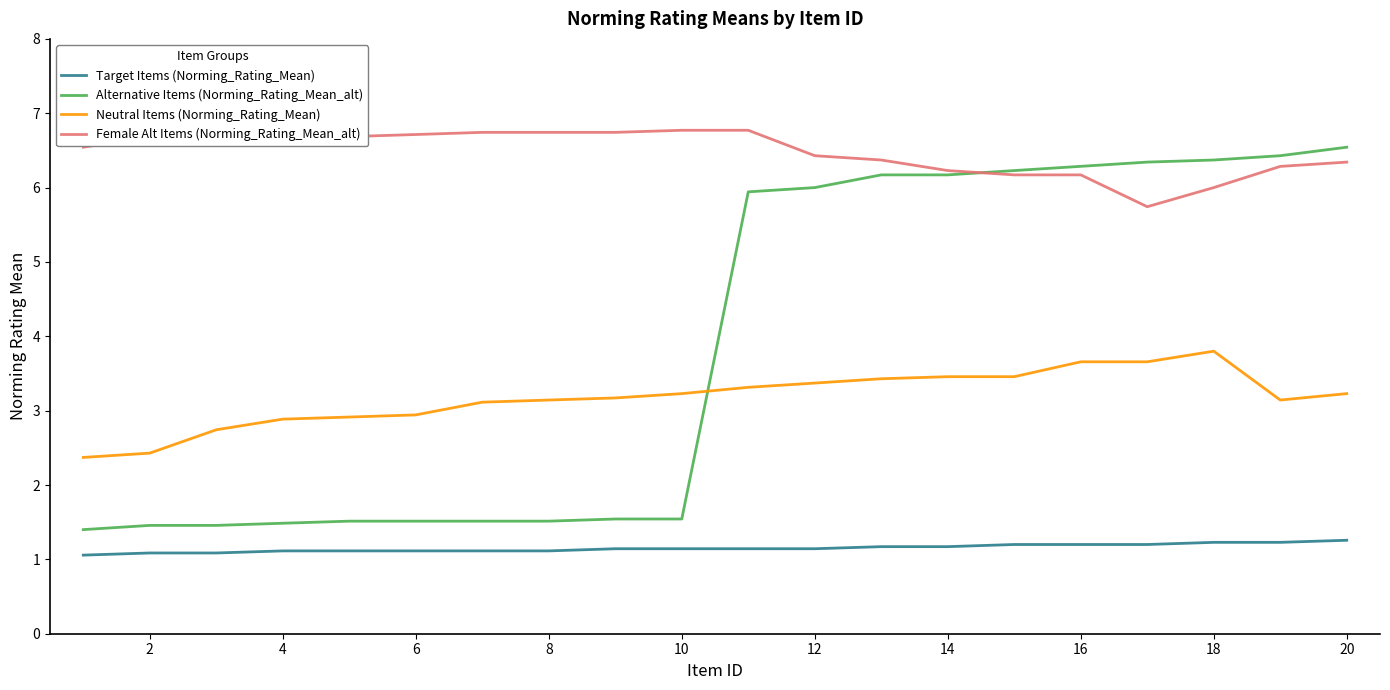

Which series has the largest total across all categories?

Female Alt Items (Norming_Rating_Mean_alt)